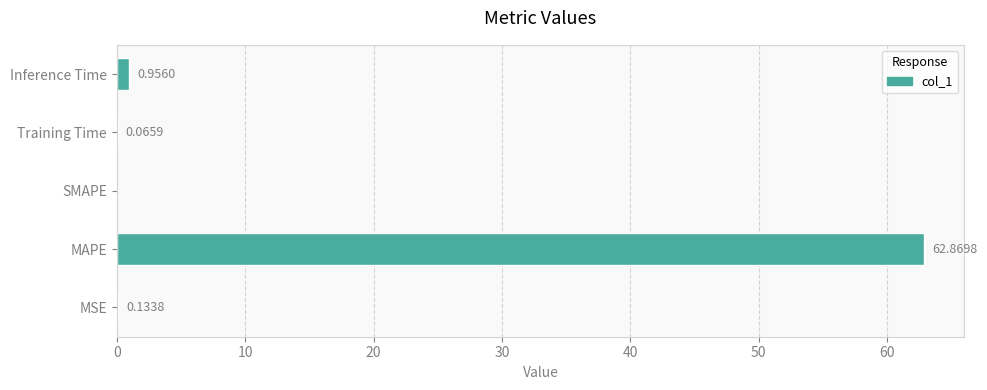

What is the maximum value shown in the chart?

62.9